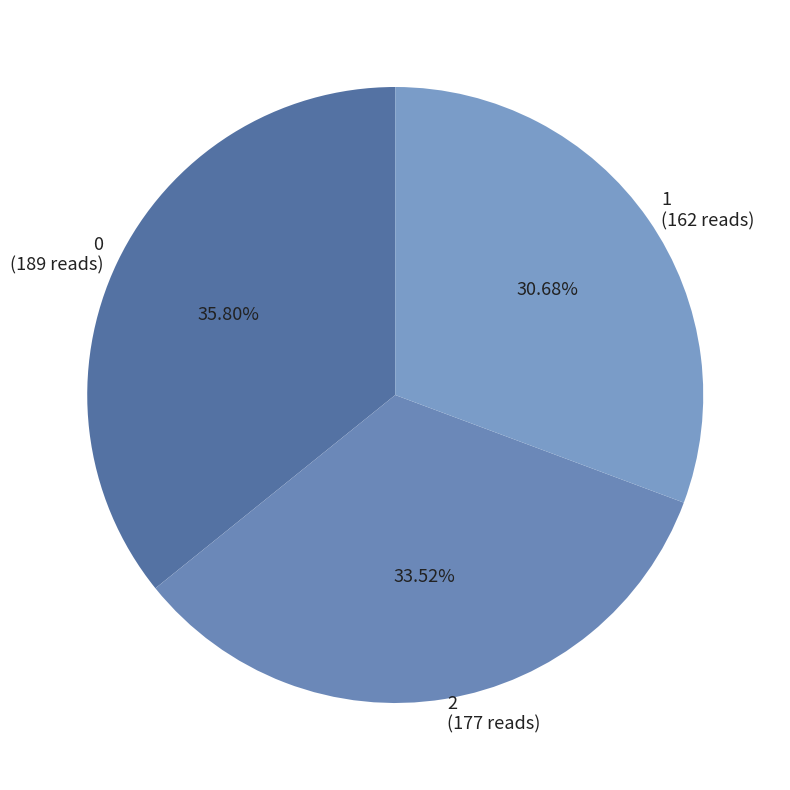

What is the ratio of the value at 1 to the value at 0?

0.9